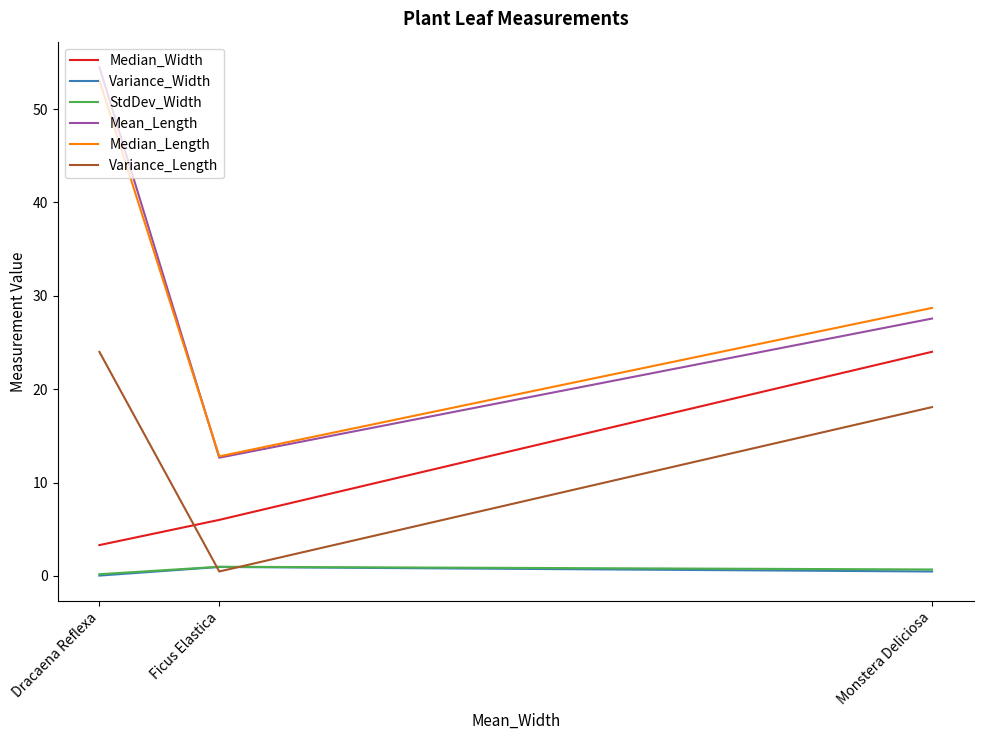

True or false: Variance_Length has a value of 10.1 at Dracaena Reflexa.

False